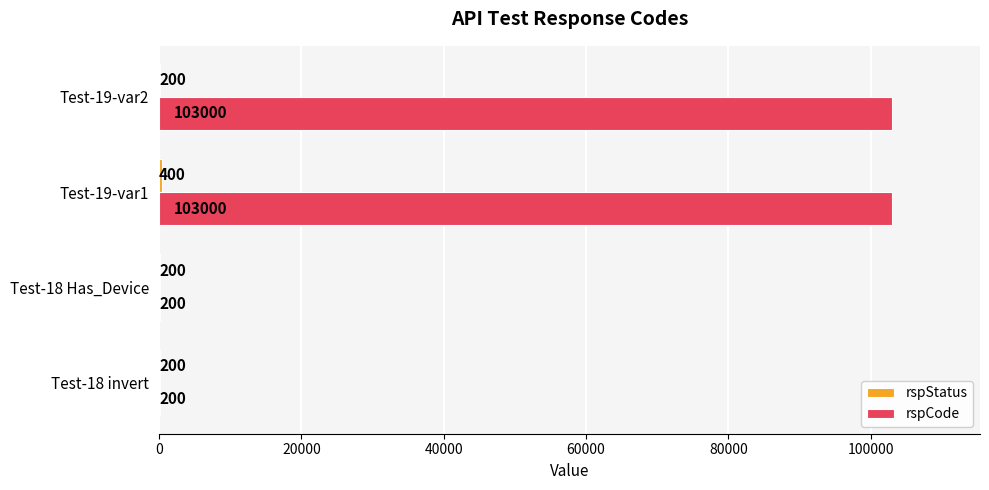

What is the total value across all series at Test-19-var1?

103400